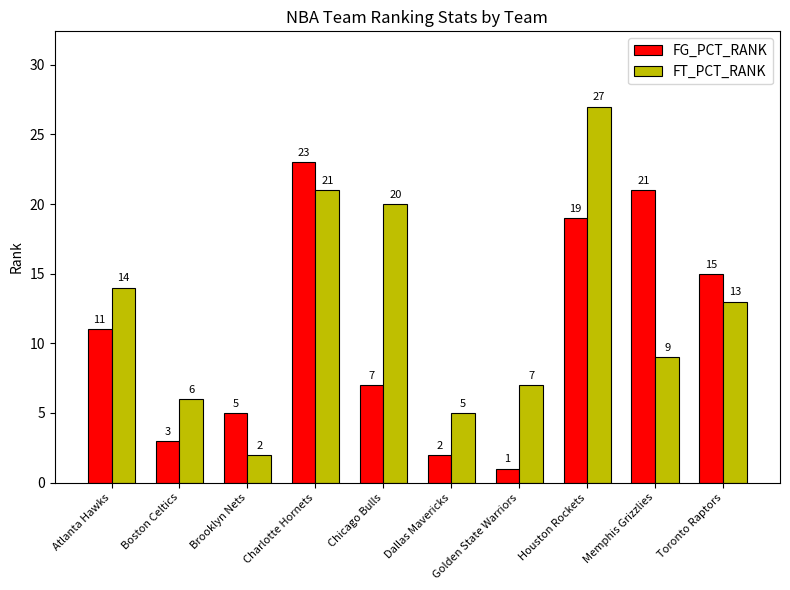

At which category is the sum across all series the highest?

Houston Rockets